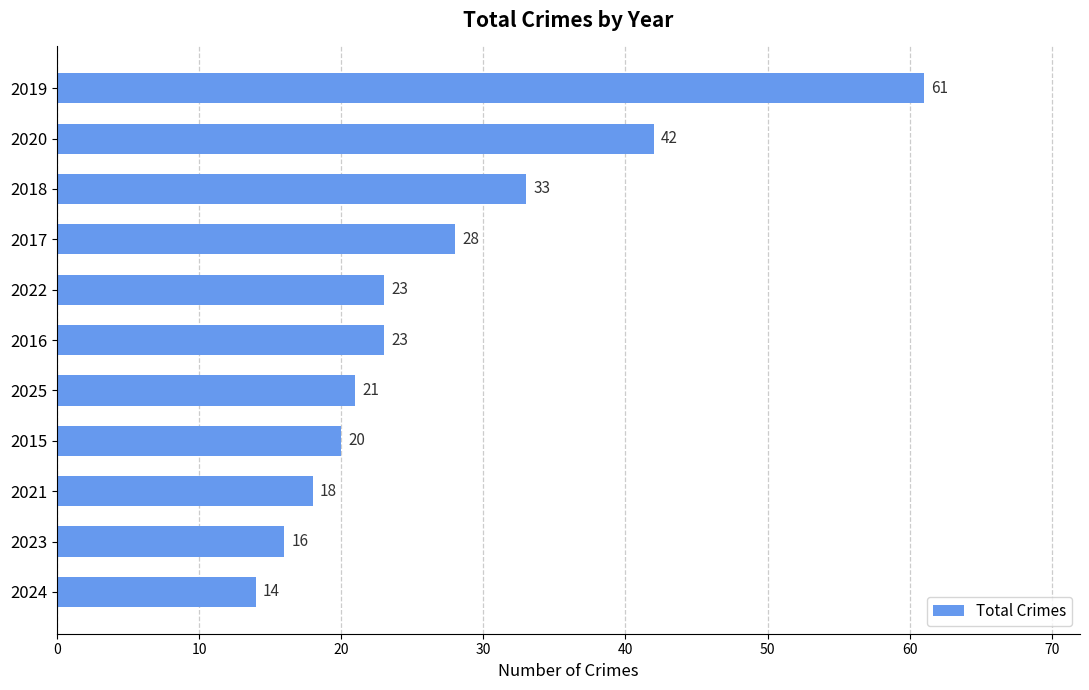

How many values are below 23?

5